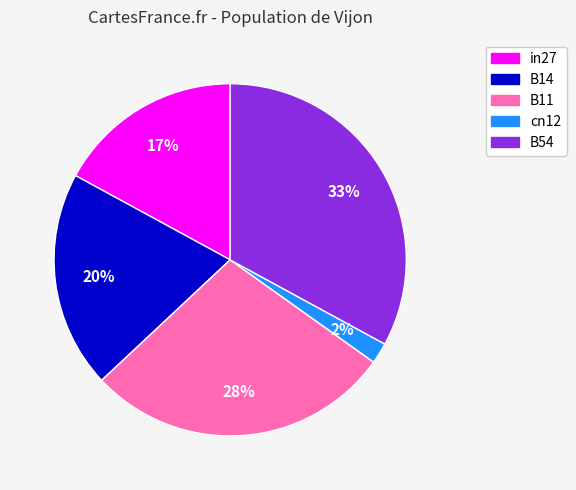

Between cn12 and B54, which is larger?

B54